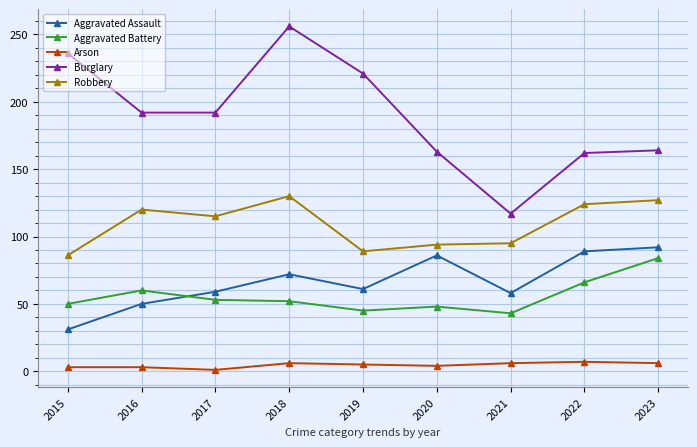

Which series has the largest range (max minus min)?

Burglary